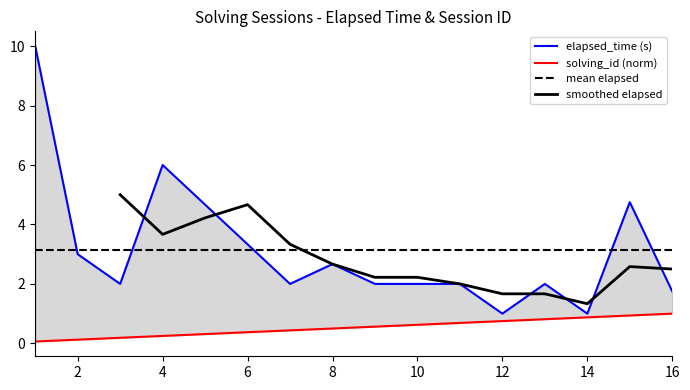

What is the value of the raw_solving_ids point at the 10th from the left?

0.6